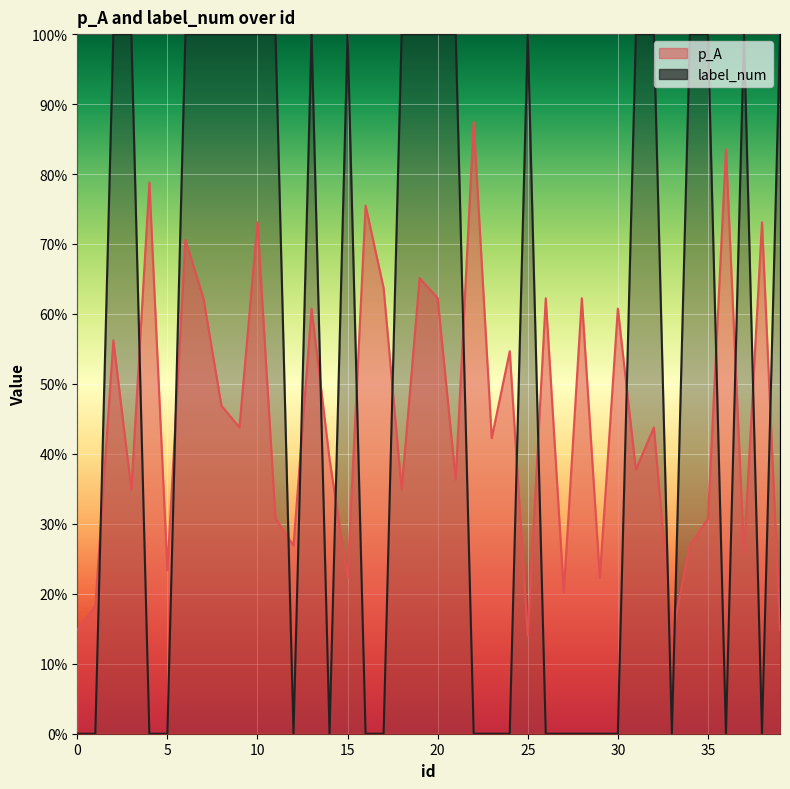

True or false: p_A has more than 1 points higher than both neighbors.

True